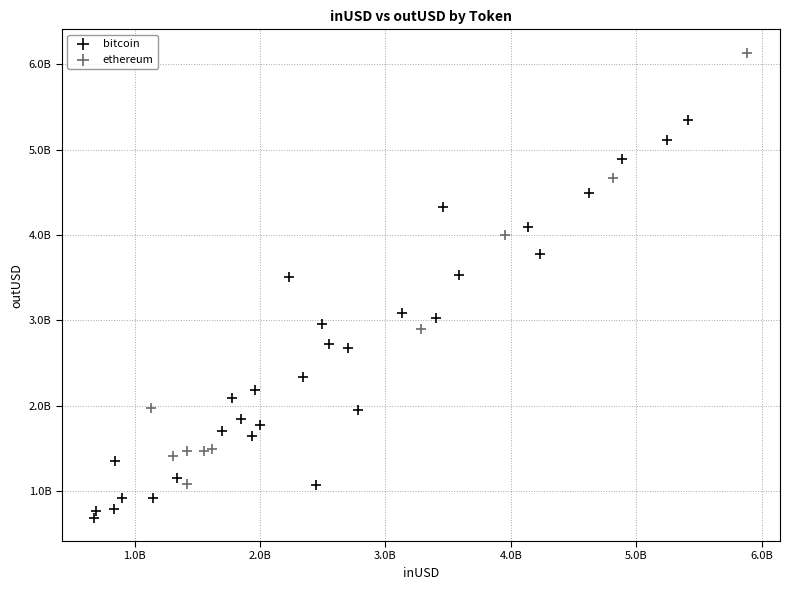

What are all the series names shown in the legend?

bitcoin, ethereum